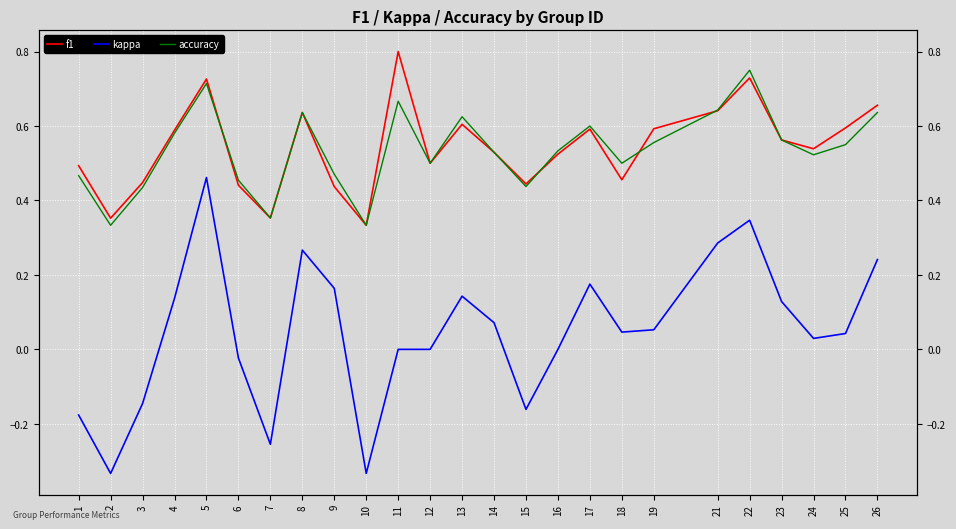

Is the value of accuracy at 6 greater than the value of f1 at 8?

No